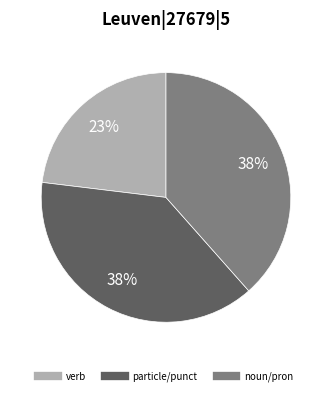

Is there any slice that represents more than half of the pie?

No